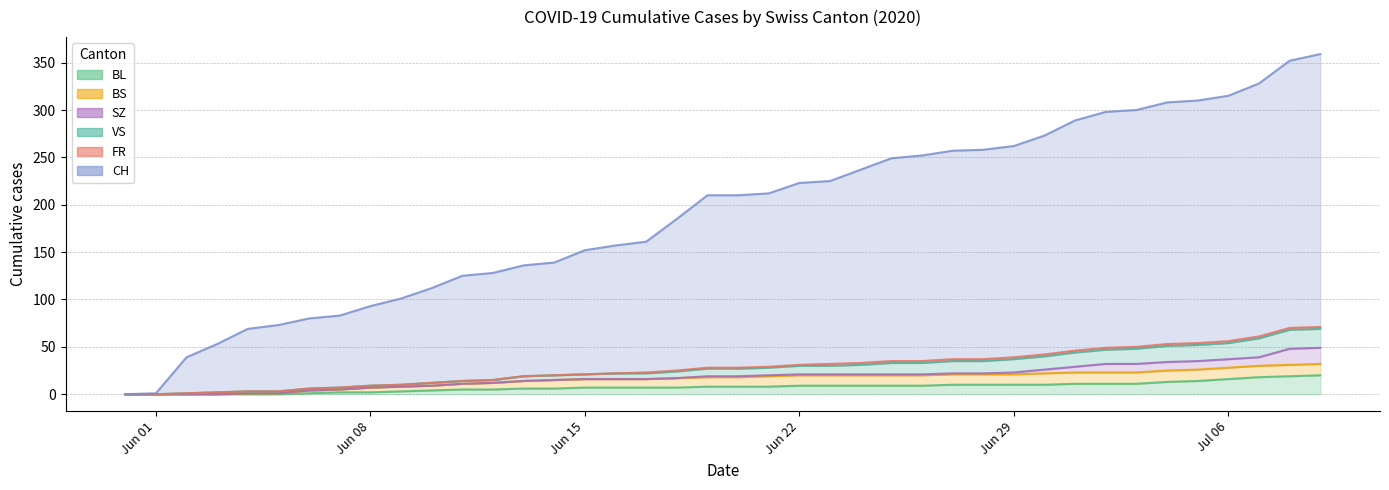

How many positive values does the BL series have?

34